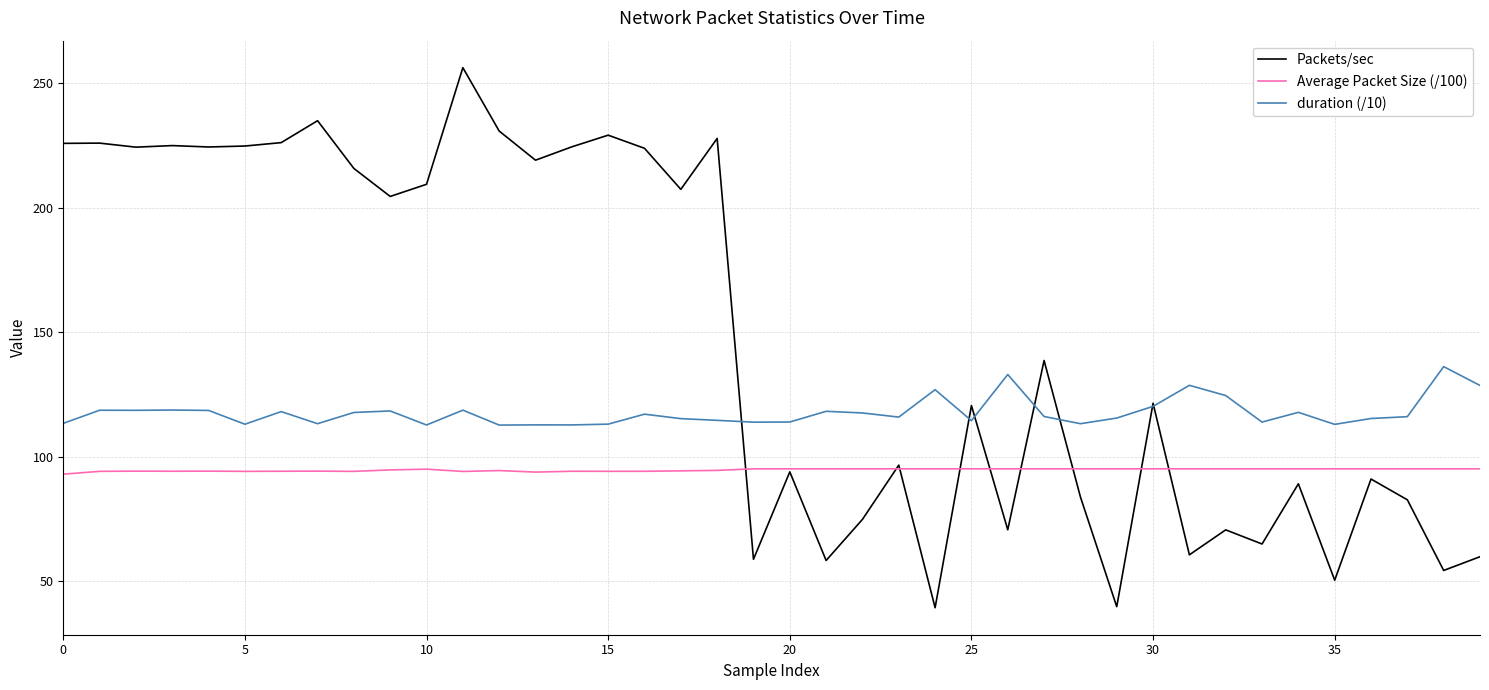

List the series in order of their overall mean, lowest first.

Average Packet Size (/100), duration (/10), Packets/sec